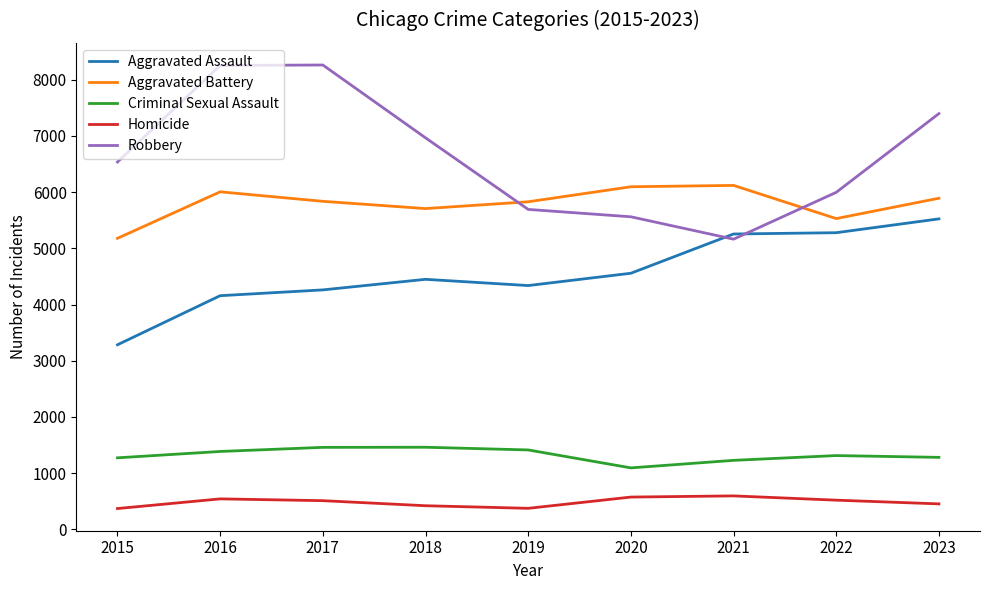

What is the total value across all series at 2017?

20326